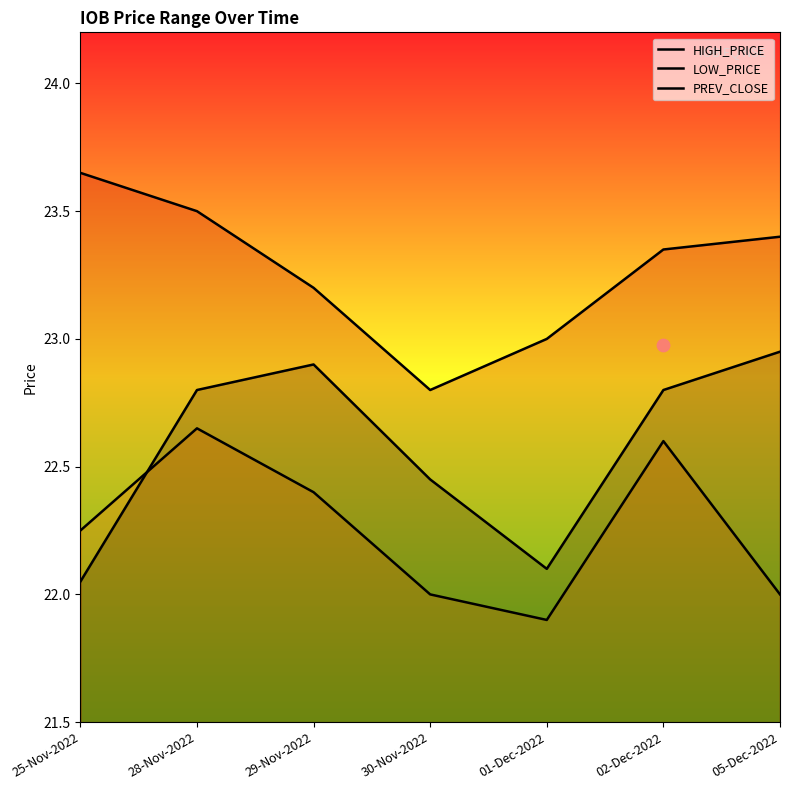

What is the total value across all series at 02-Dec-2022?

68.8